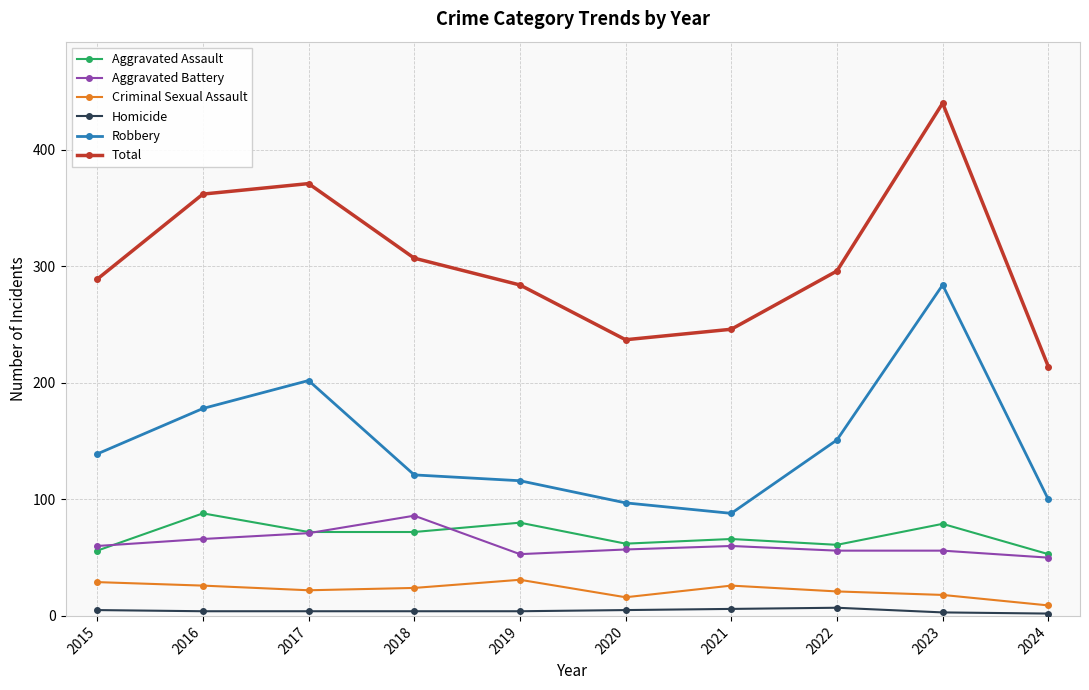

How many interior local peaks does the Total series have?

2